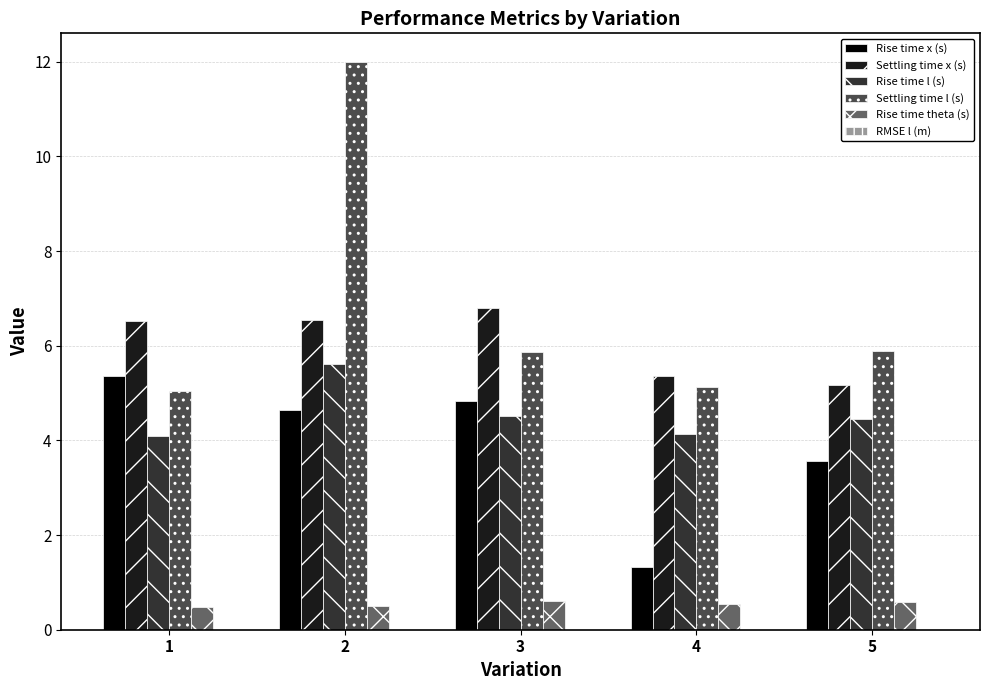

How many groups of bars are there?

5